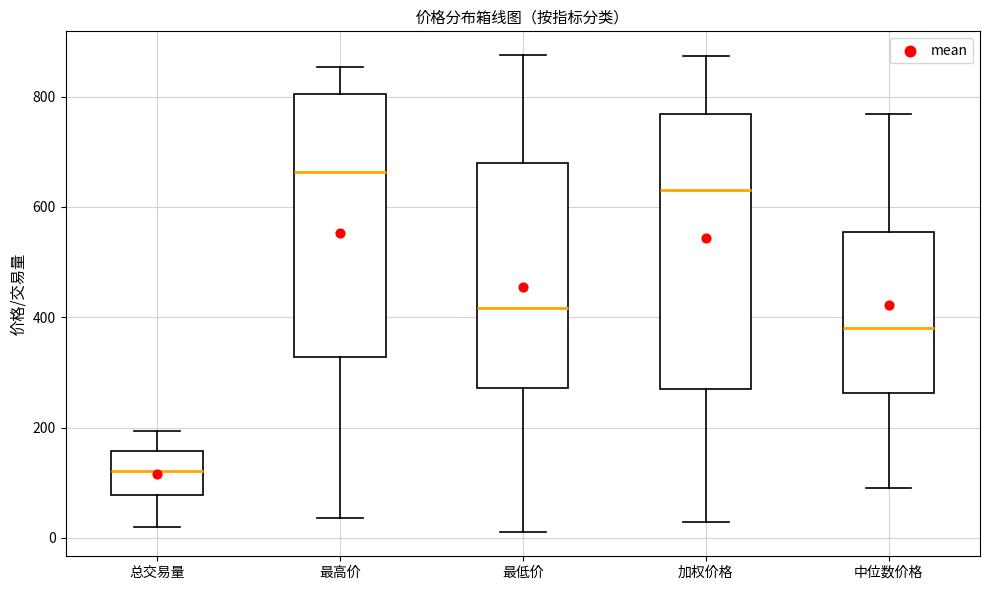

Which box has the lowest median line?

总交易量